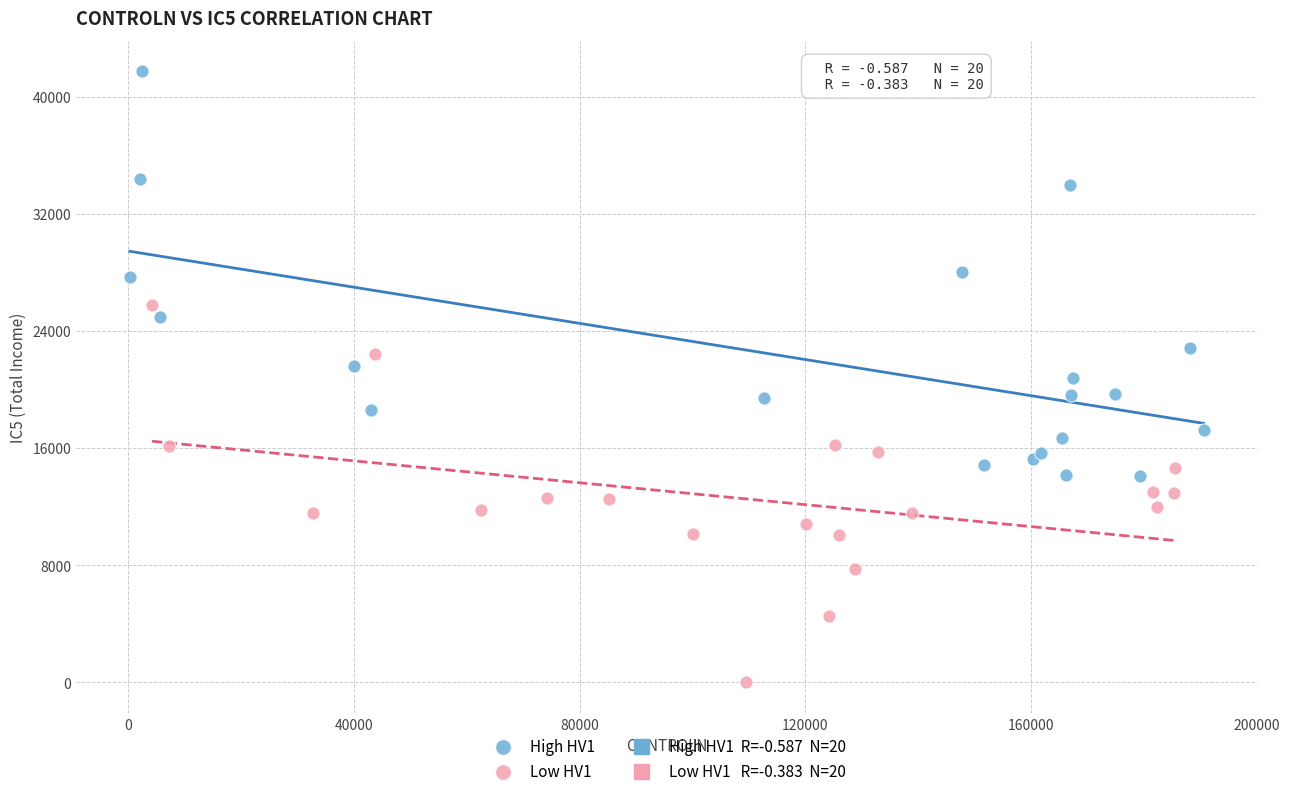

Which series contains the highest Y value?

High HV1